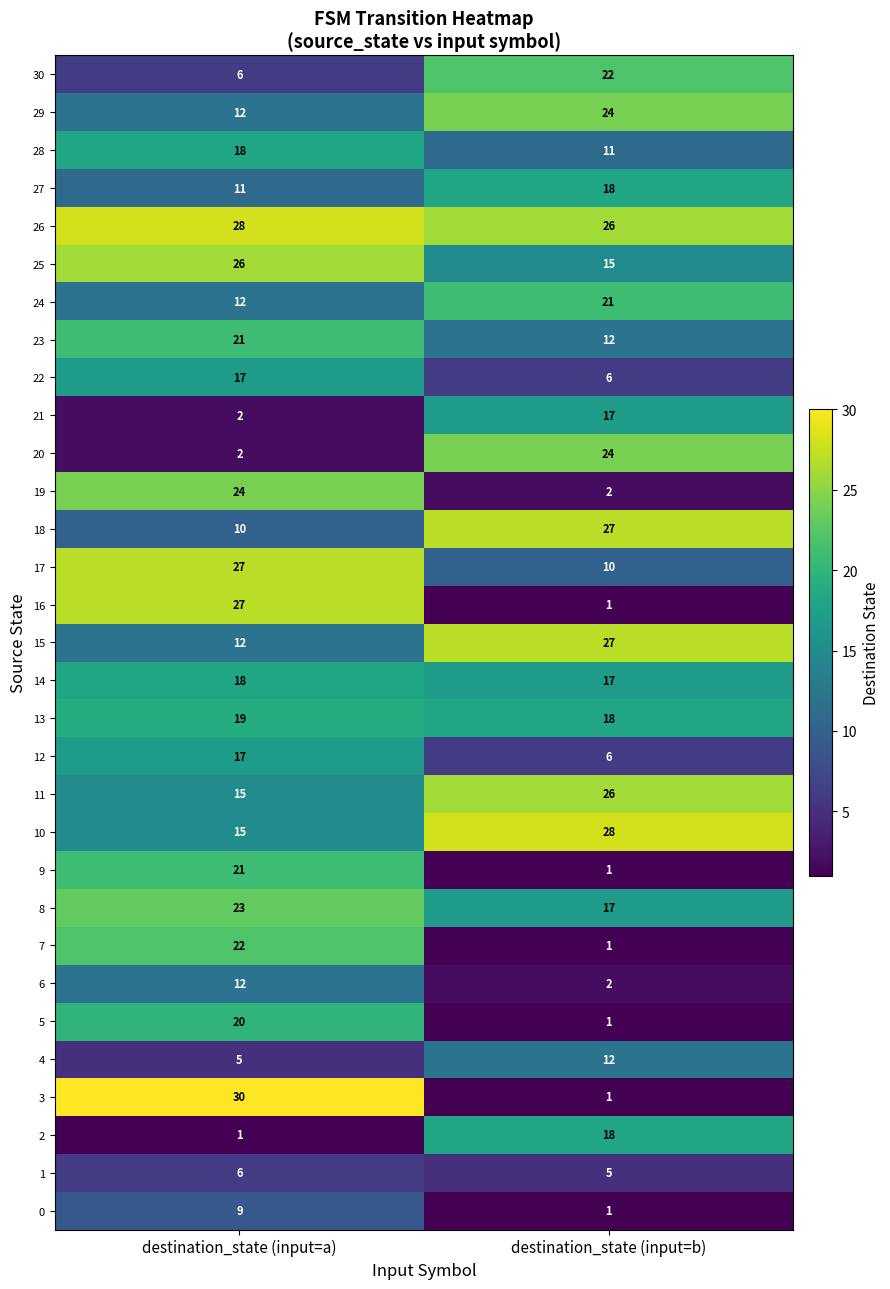

Which series has the widest spread of values?

3